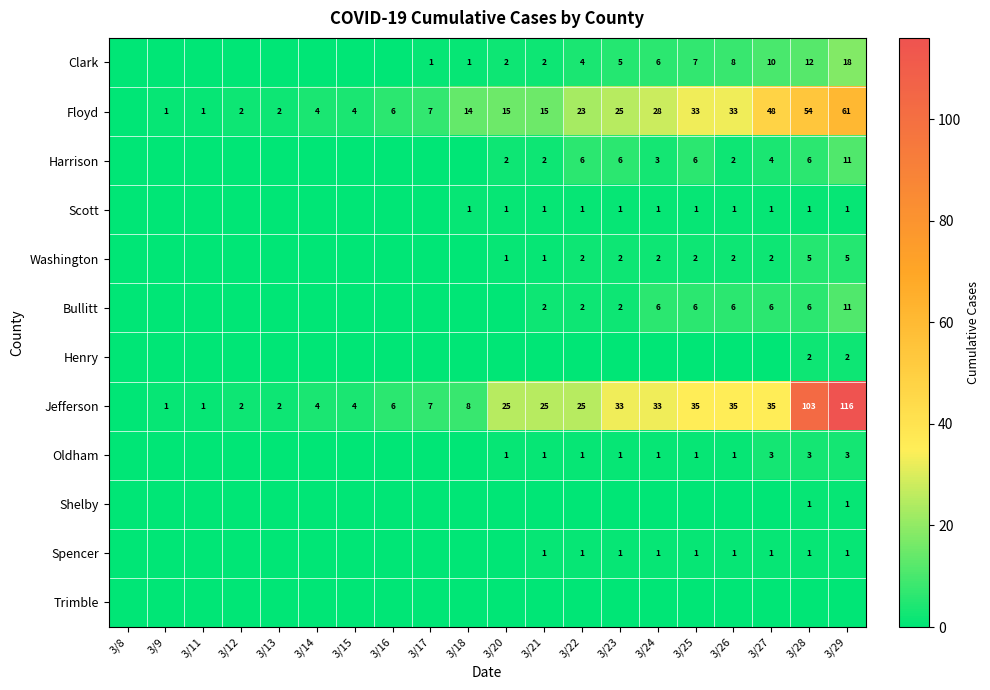

At which category is the sum across all series the highest?

3/29